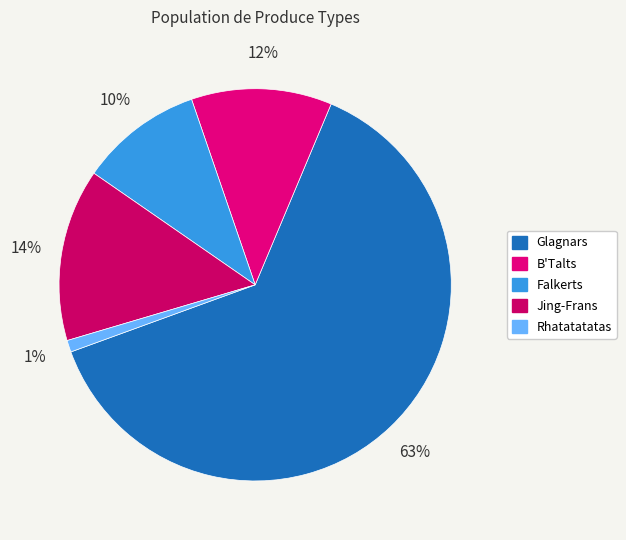

Is it true that Rhatatatatas is 1% of the pie?

True